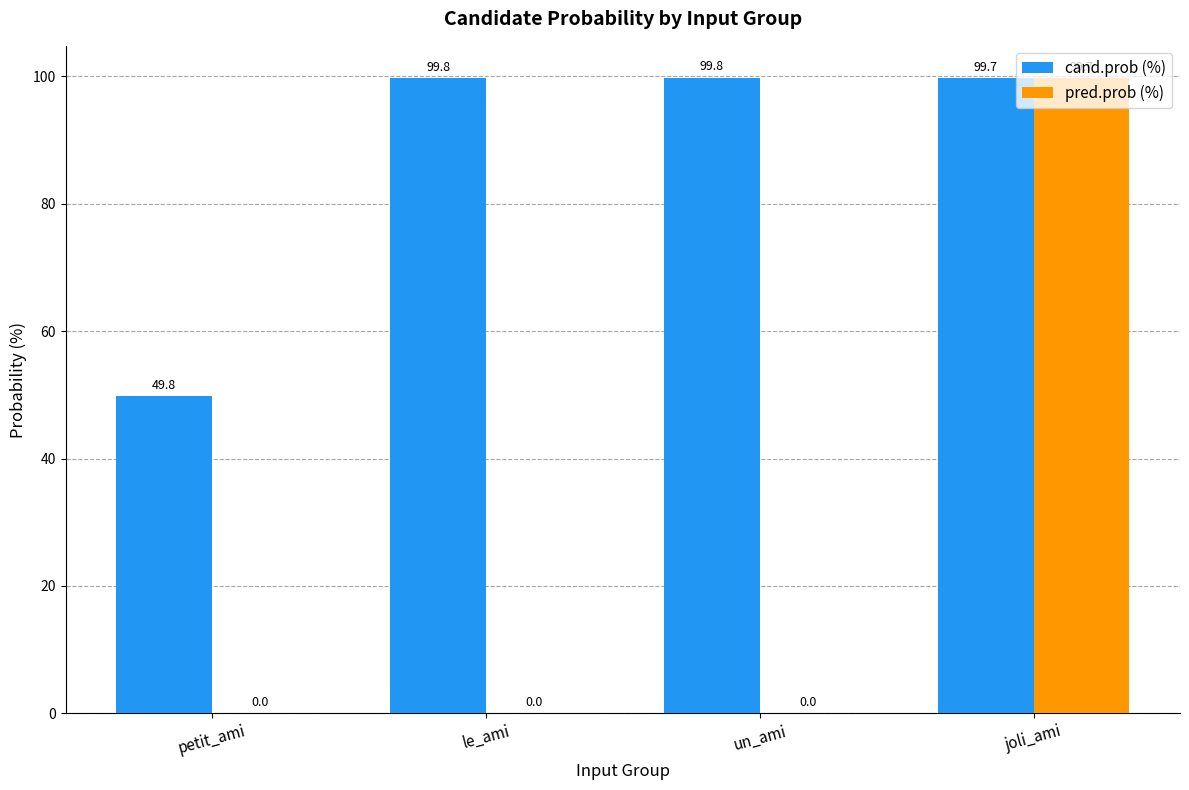

Count the number of data series in this chart.

2